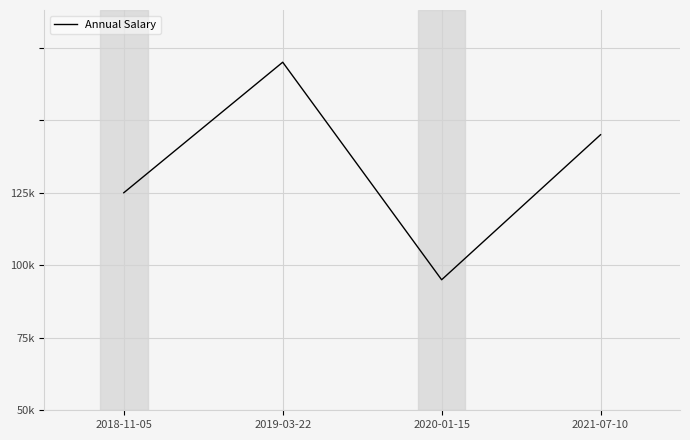

Is this an area chart (filled region under the line)?

No